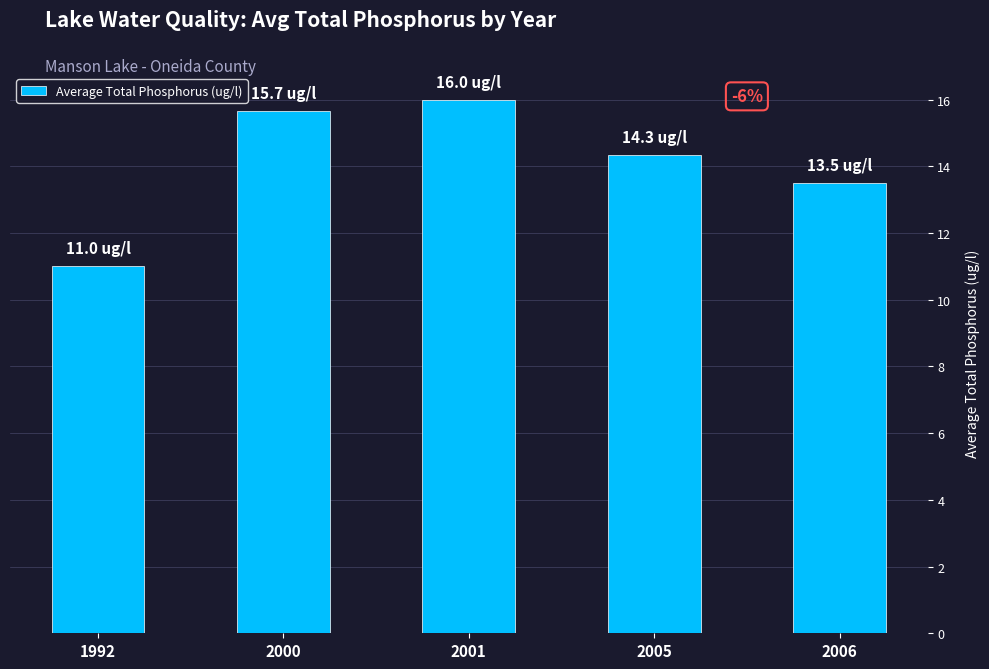

How many bars are there in total?

5